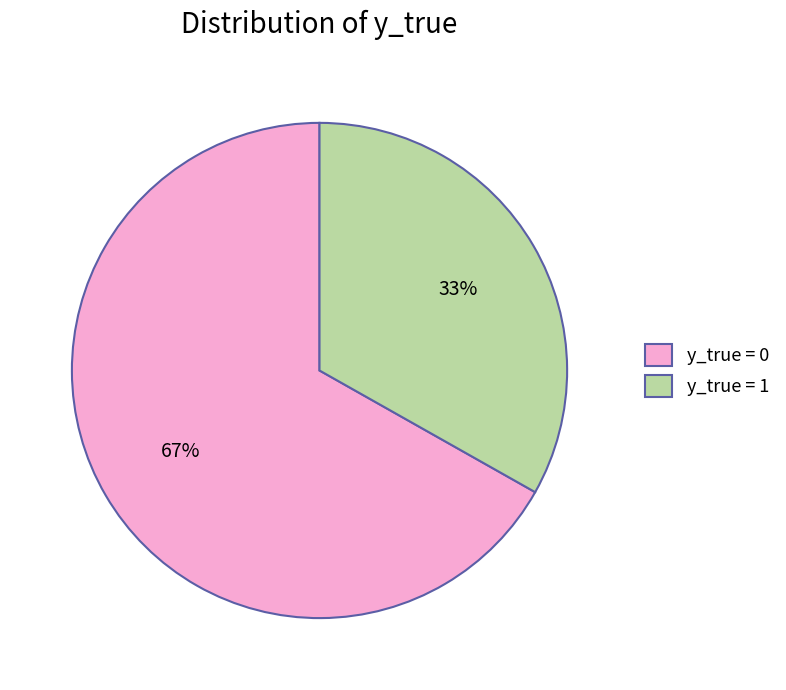

To the nearest percent, what is the average slice percentage?

50%